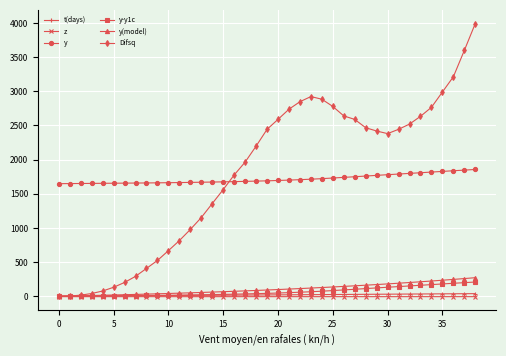

True or false: t(days) and y cross at least once.

False